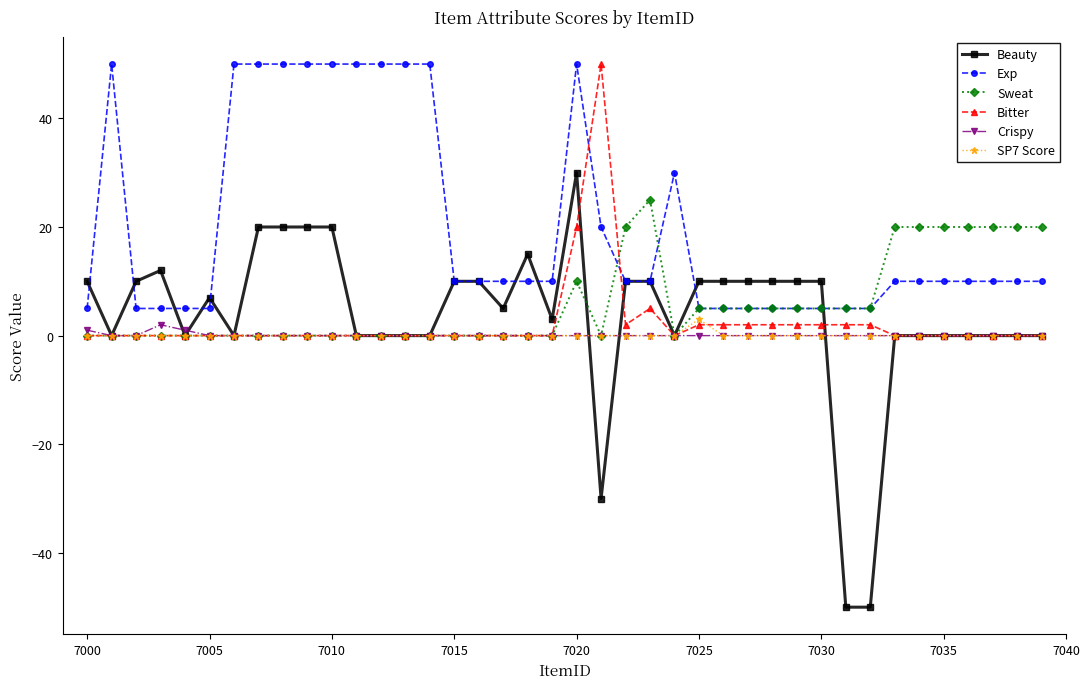

Count the number of categories in the chart.

40